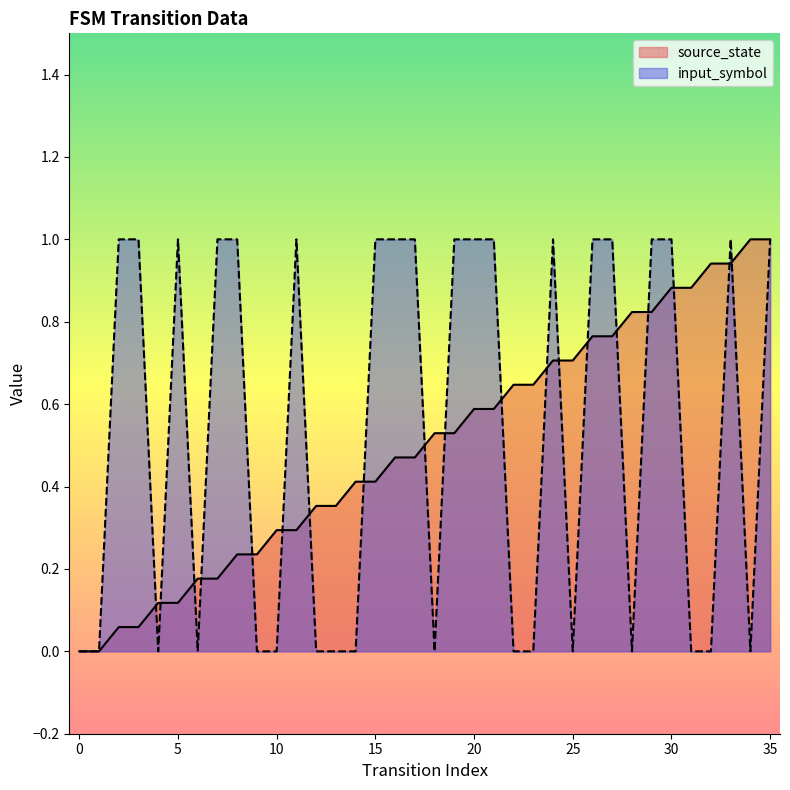

Reading left to right, transcribe all the data shown in this chart.

source_state: 0.0	0.0	0.1	0.1	0.1	0.1	0.2	0.2	0.2	0.2	0.3	0.3	0.4	0.4	0.4	0.4	0.5	0.5	0.5	0.5	0.6	0.6	0.6	0.6	0.7	0.7	0.8	0.8	0.8	0.8	0.9	0.9	0.9	0.9	1.0	1.0
input_symbol: 0.0	0.0	1.0	1.0	0.0	1.0	0.0	1.0	1.0	0.0	0.0	1.0	0.0	0.0	0.0	1.0	1.0	1.0	0.0	1.0	1.0	1.0	0.0	0.0	1.0	0.0	1.0	1.0	0.0	1.0	1.0	0.0	0.0	1.0	0.0	1.0